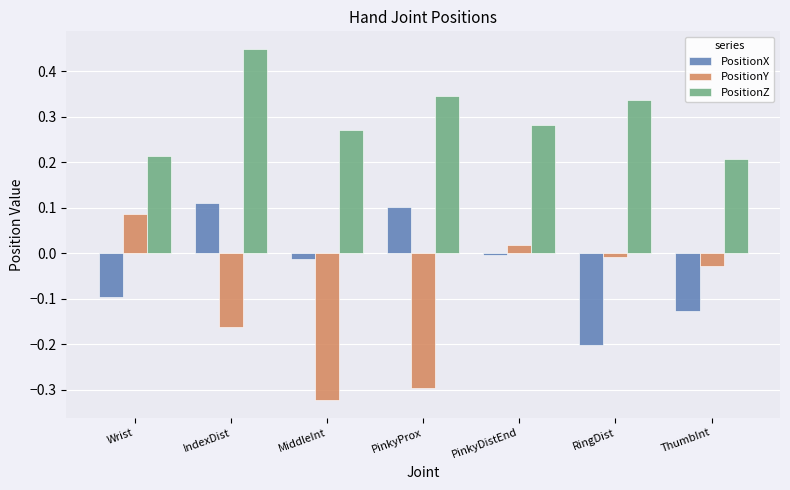

Which label corresponds to the smallest value in the chart?

MiddleInt